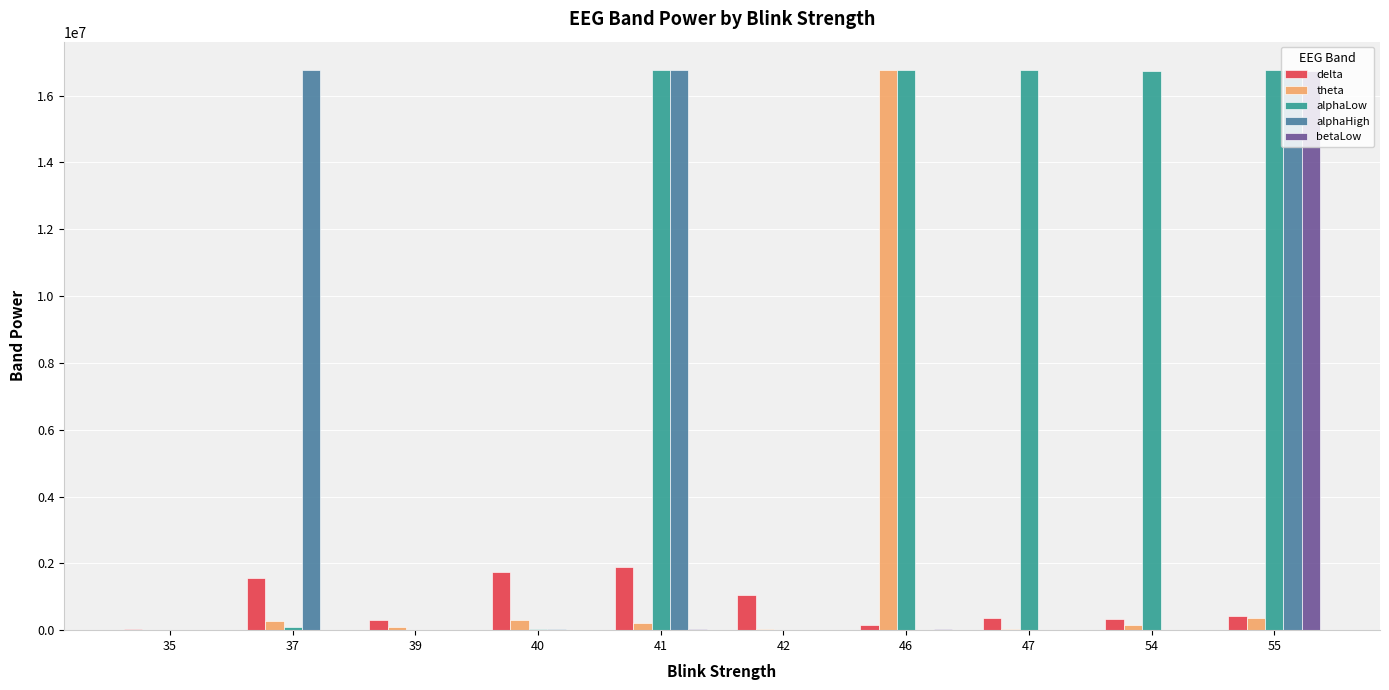

At which label does alphaLow first exceed 16747463?

41